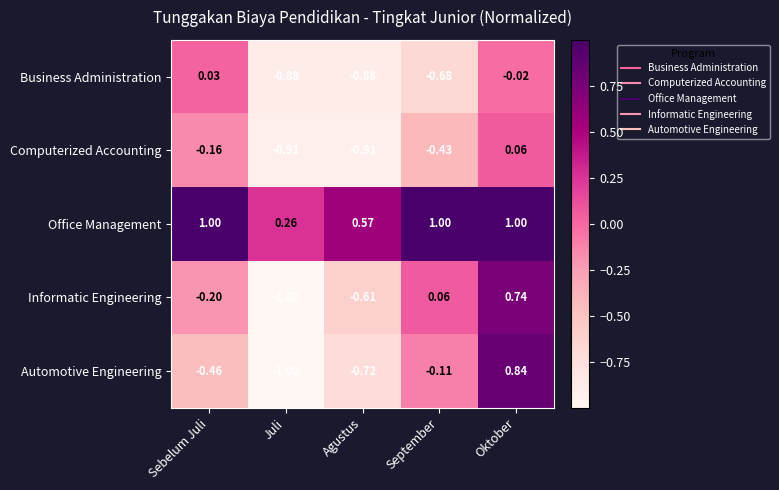

How many values in the Automotive Engineering series exceed 0?

1